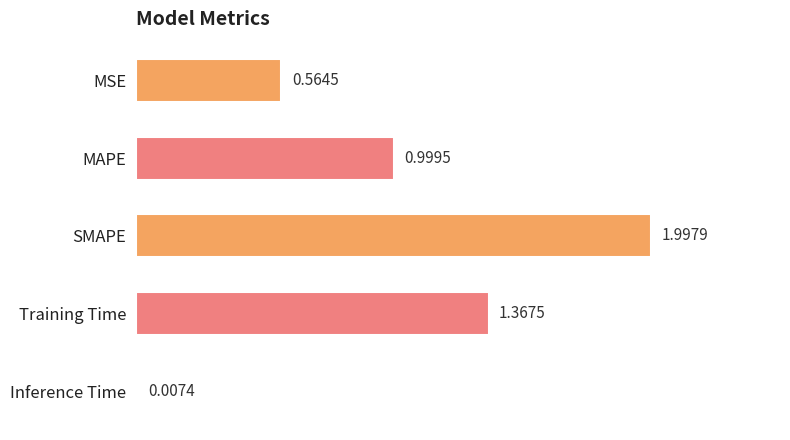

What is the sum of all values?

4.9